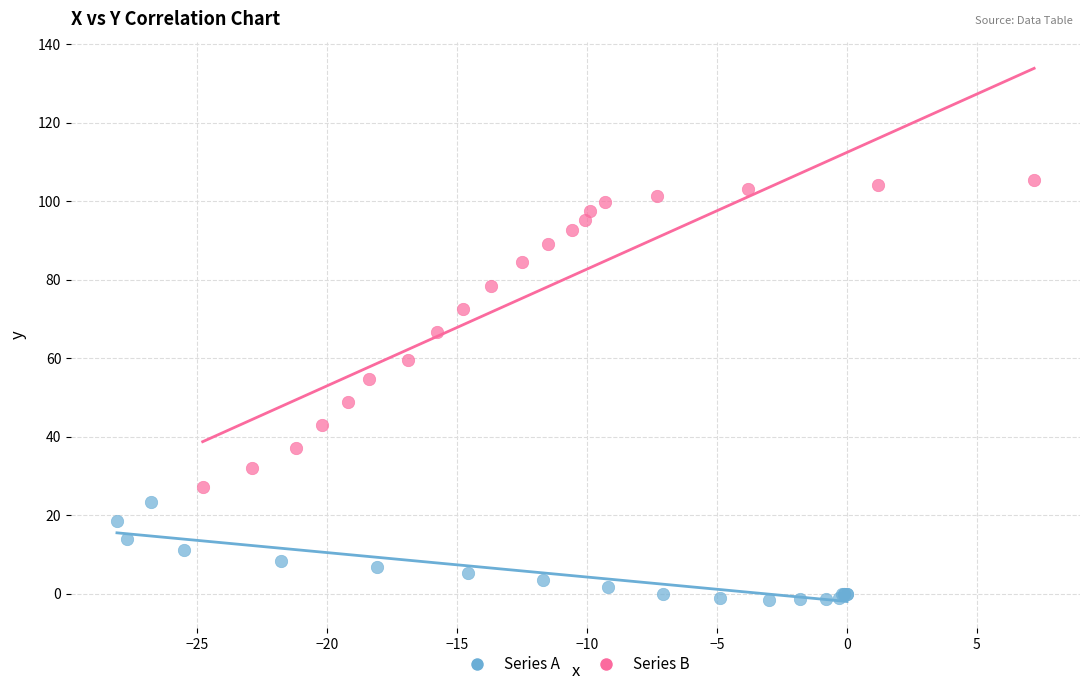

Which series reaches the minimum Y coordinate?

Series A